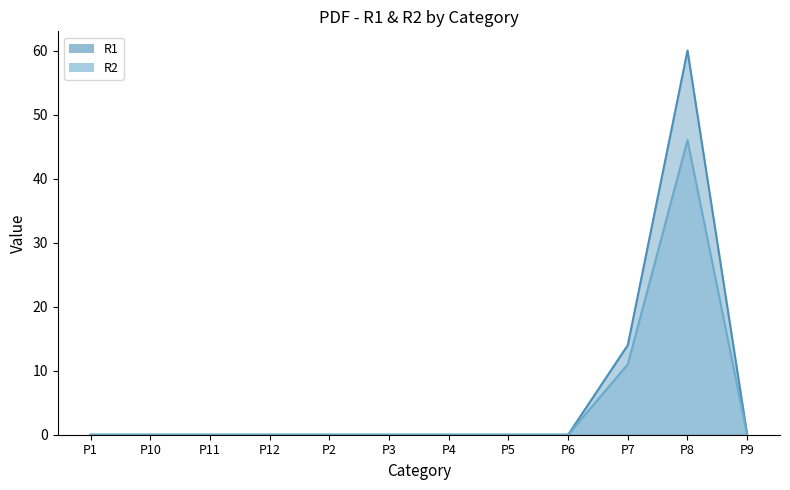

True or false: R1 and R2 intersect in this chart.

False